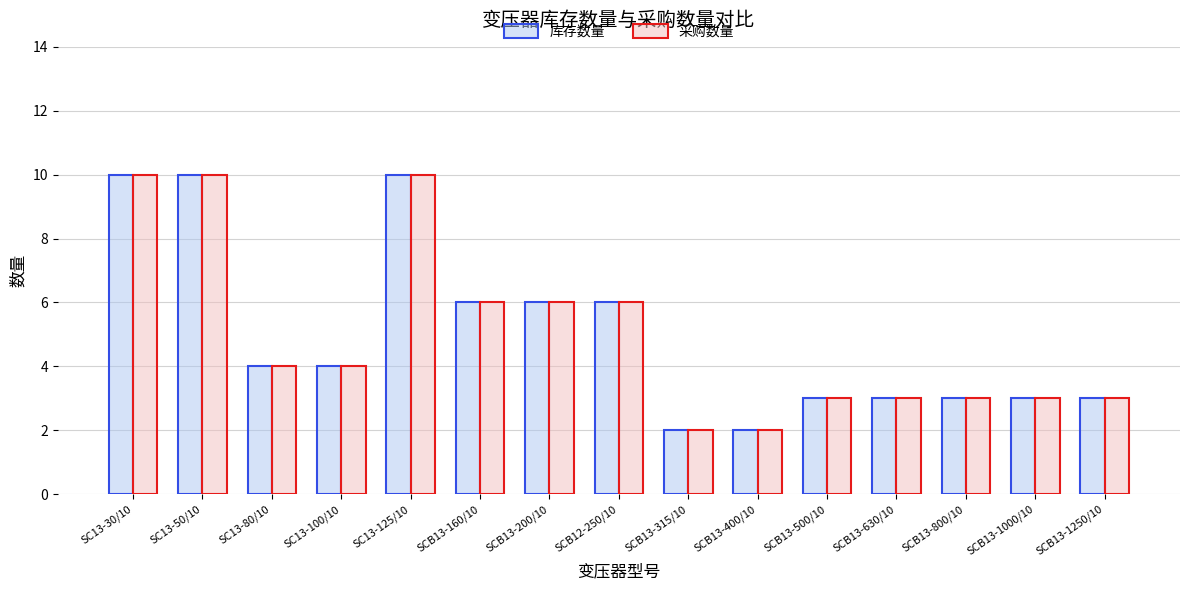

Reading right to left, transcribe all the data shown in this chart.

库存数量: 3	3	3	3	3	2	2	6	6	6	10	4	4	10	10
采购数量: 3	3	3	3	3	2	2	6	6	6	10	4	4	10	10